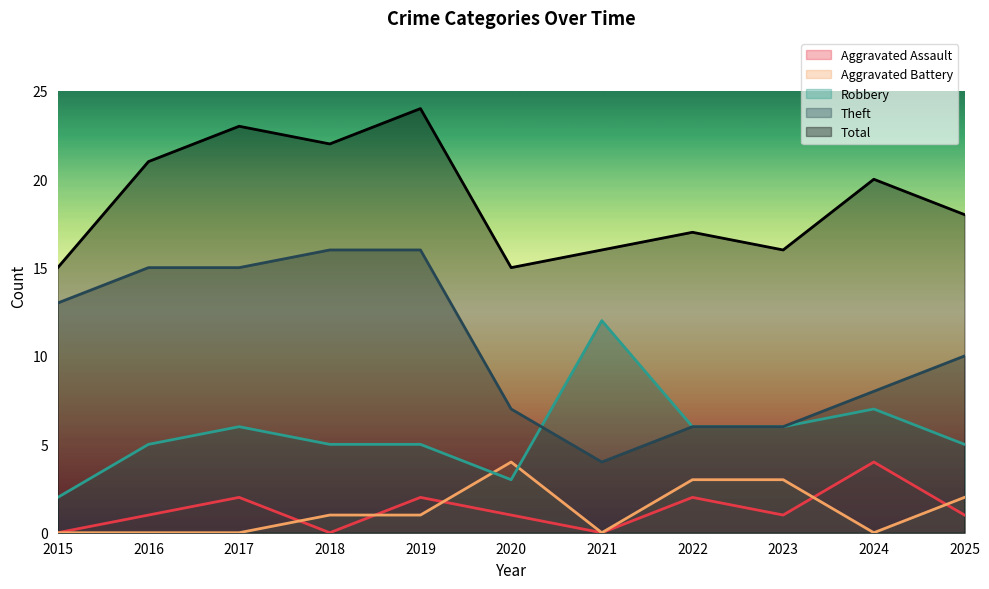

What are all the series names shown in the legend?

Aggravated Assault, Aggravated Battery, Robbery, Theft, Total